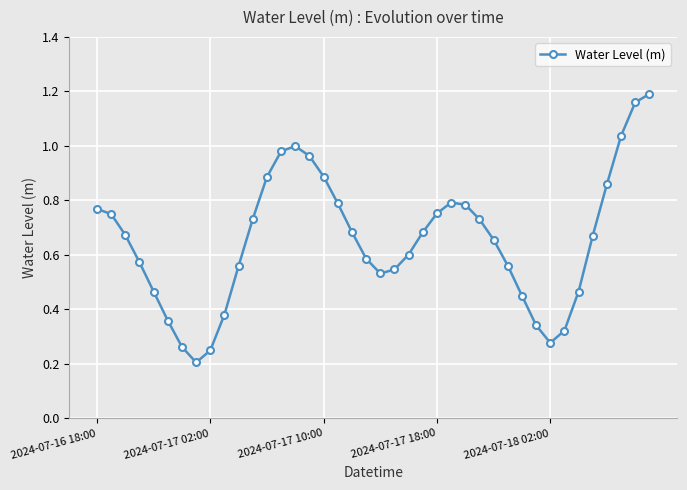

True or false: the data has more than 0 interior local peaks.

True